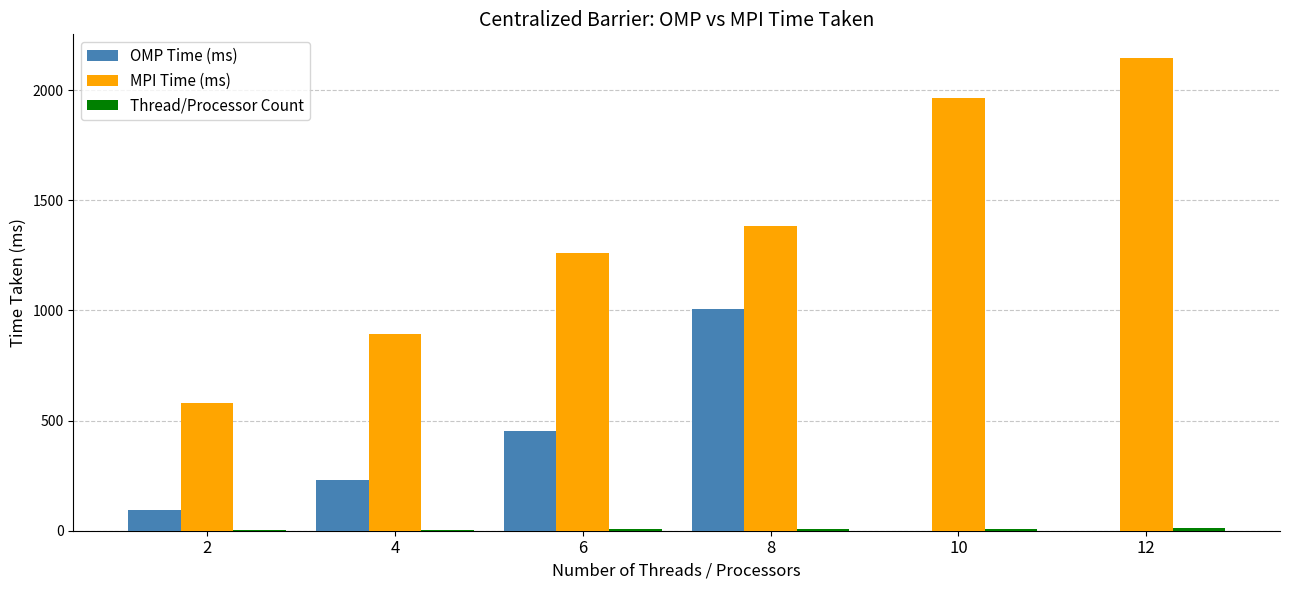

Is the value of MPI Time (ms) at 10 greater than the value of OMP Time (ms) at 12?

Yes